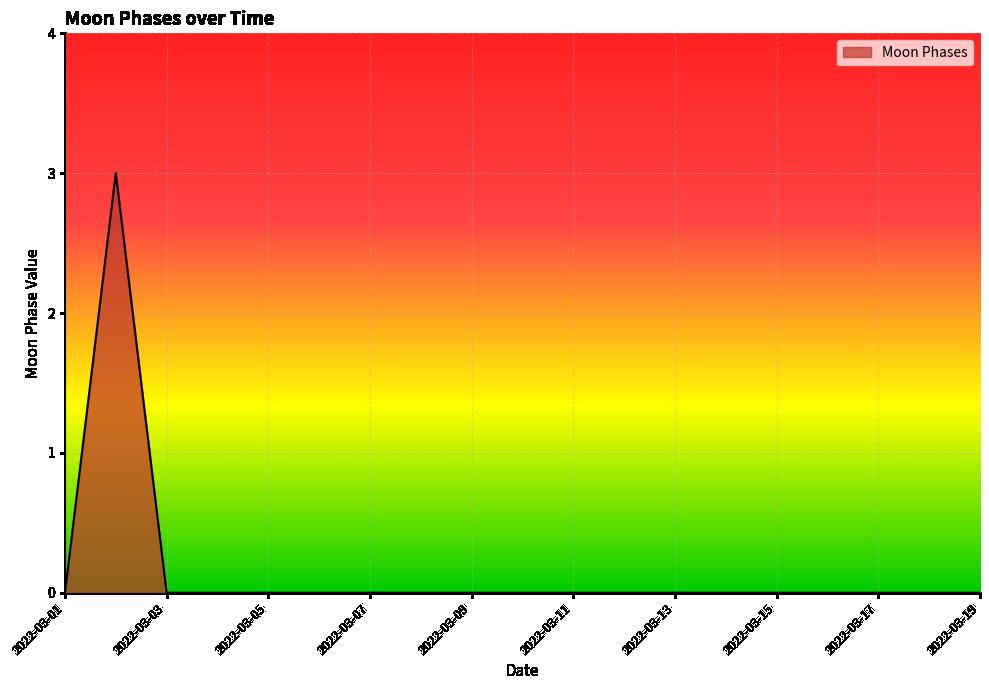

What is the greatest value displayed?

3